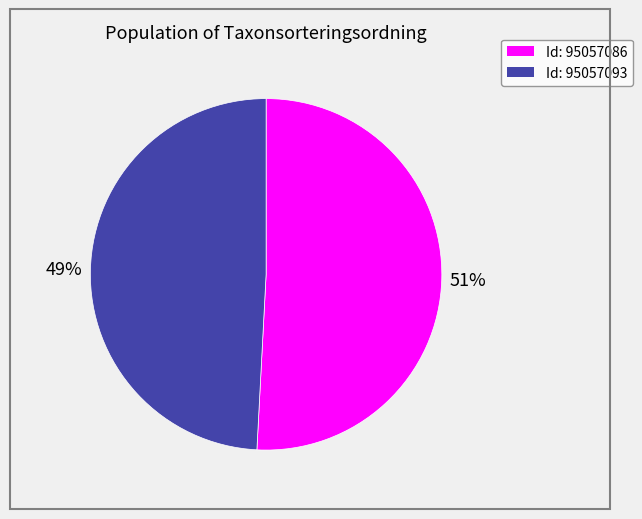

To the nearest percent, what is the difference between the largest and smallest slice percentages?

2%